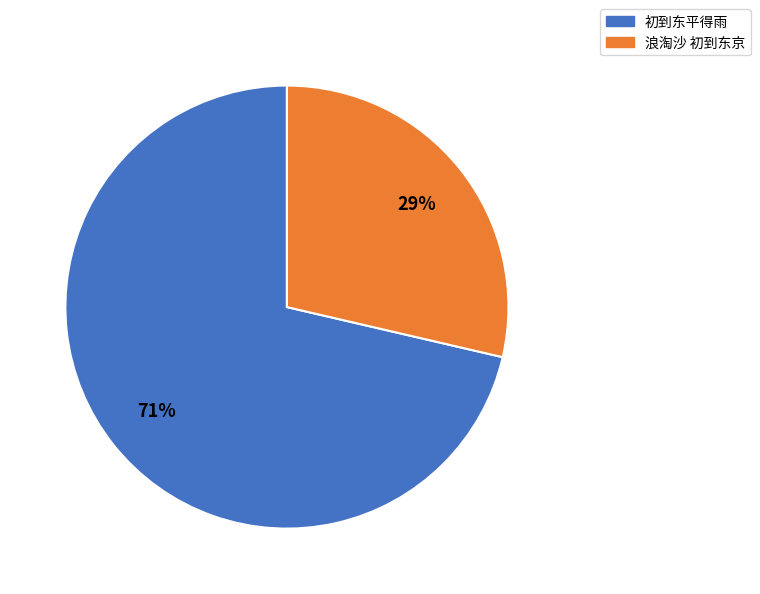

To the nearest percent, what percentage of the pie is 初到东平得雨?

71%